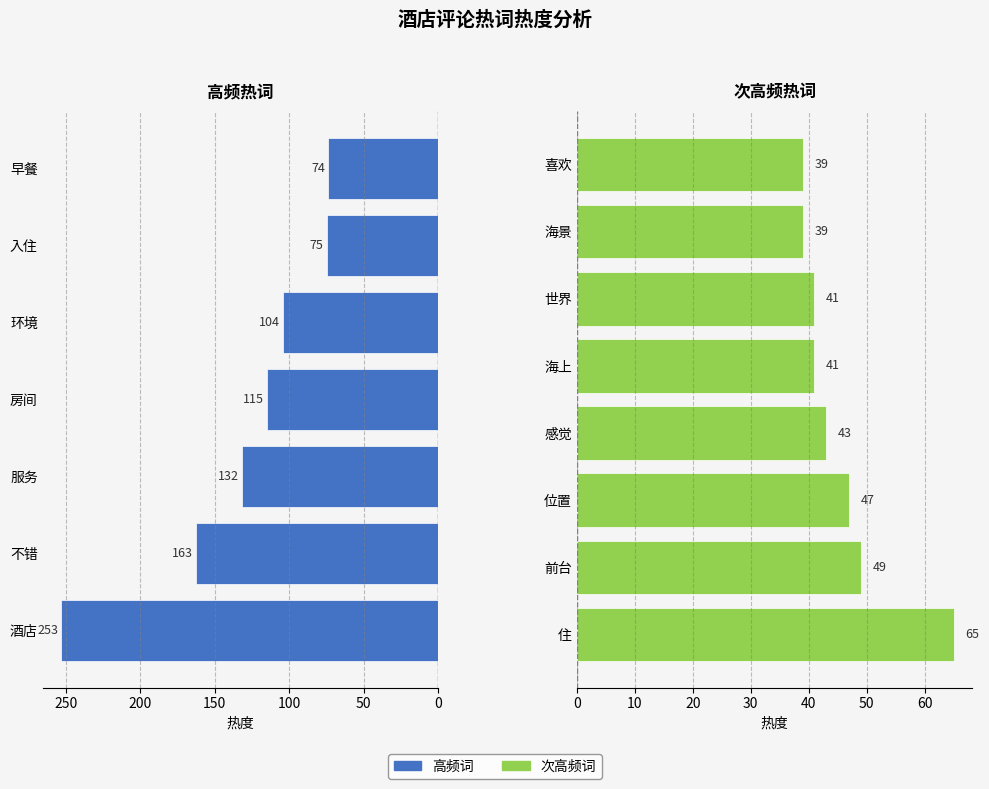

What is the smallest value displayed?

39